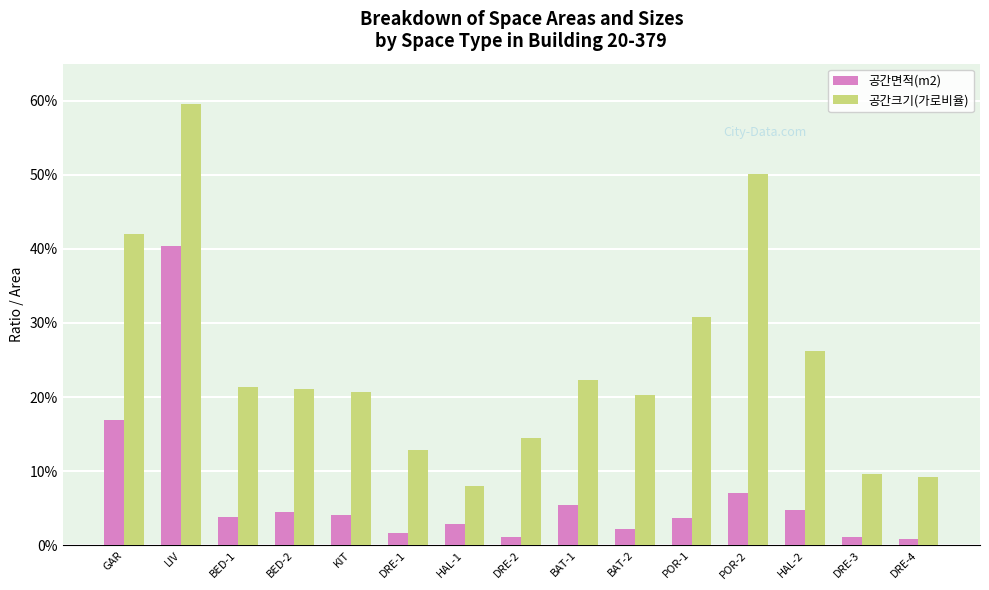

What is the sum of all 공간크기(가로비율) values?

3.7